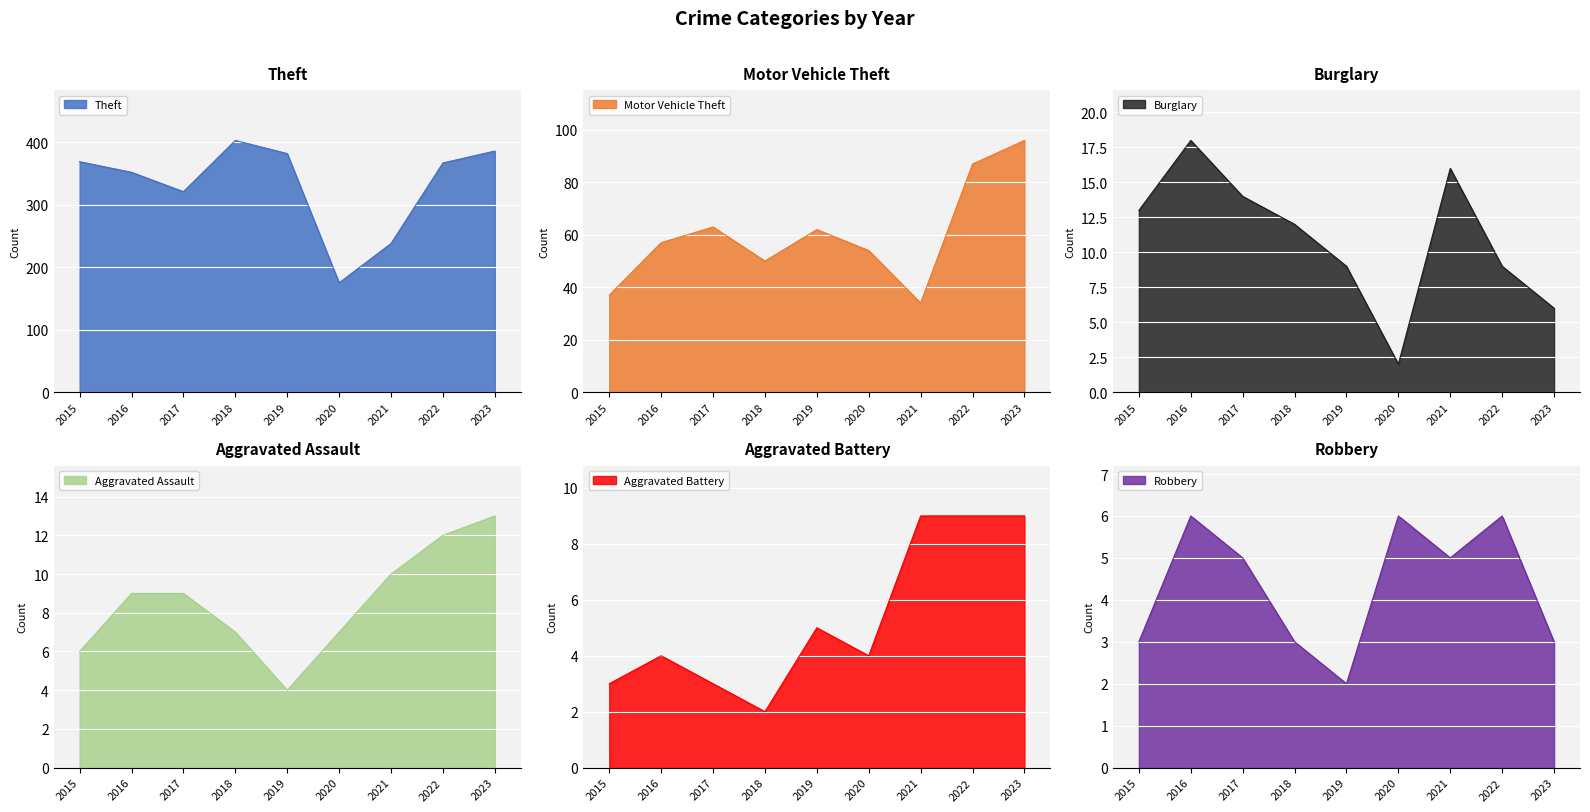

What is the sum of all Robbery values?

39